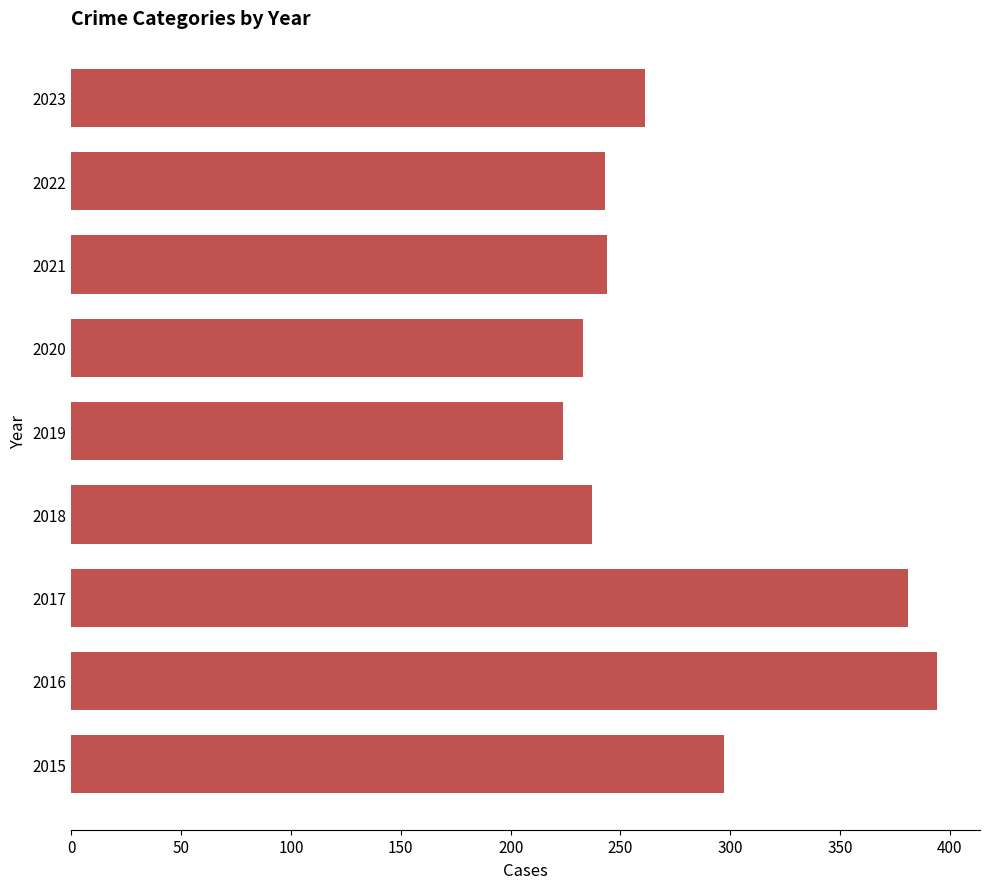

What is the smallest value displayed?

224